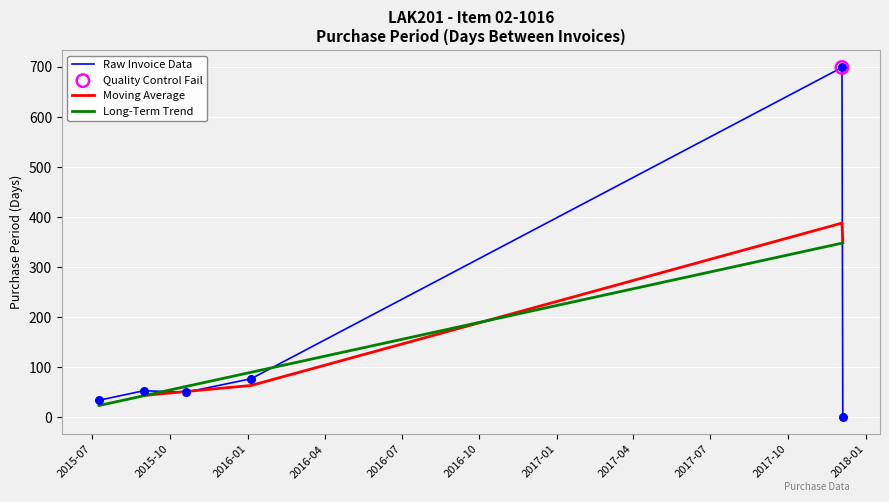

Which has a higher value, 2016-01-05 or 2015-08-31?

2016-01-05